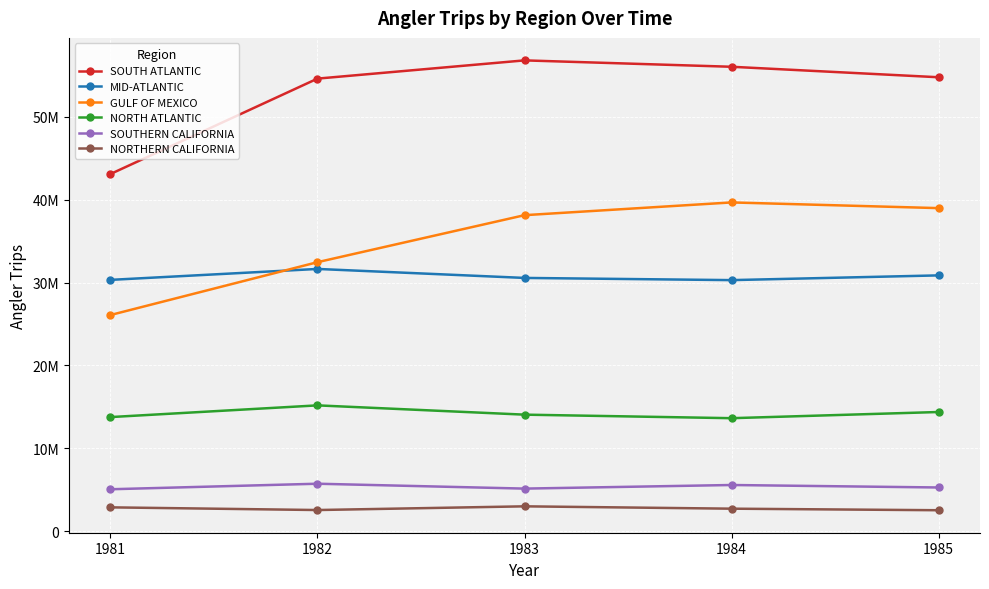

Reading right to left, list all the values displayed in this chart.

SOUTH ATLANTIC: 1985=54775548	1984=56040453	1983=56811404	1982=54611177	1981=43097652
MID-ATLANTIC: 1985=30866310	1984=30295214	1983=30560095	1982=31644464	1981=30324337
GULF OF MEXICO: 1985=38983565	1984=39670443	1983=38132044	1982=32460051	1981=26083323
NORTH ATLANTIC: 1985=14379844	1984=13634818	1983=14061239	1982=15181354	1981=13767770
SOUTHERN CALIFORNIA: 1985=5272635	1984=5571853	1983=5136765	1982=5726181	1981=5058081
NORTHERN CALIFORNIA: 1985=2527595	1984=2714572	1983=2998078	1982=2551113	1981=2874682